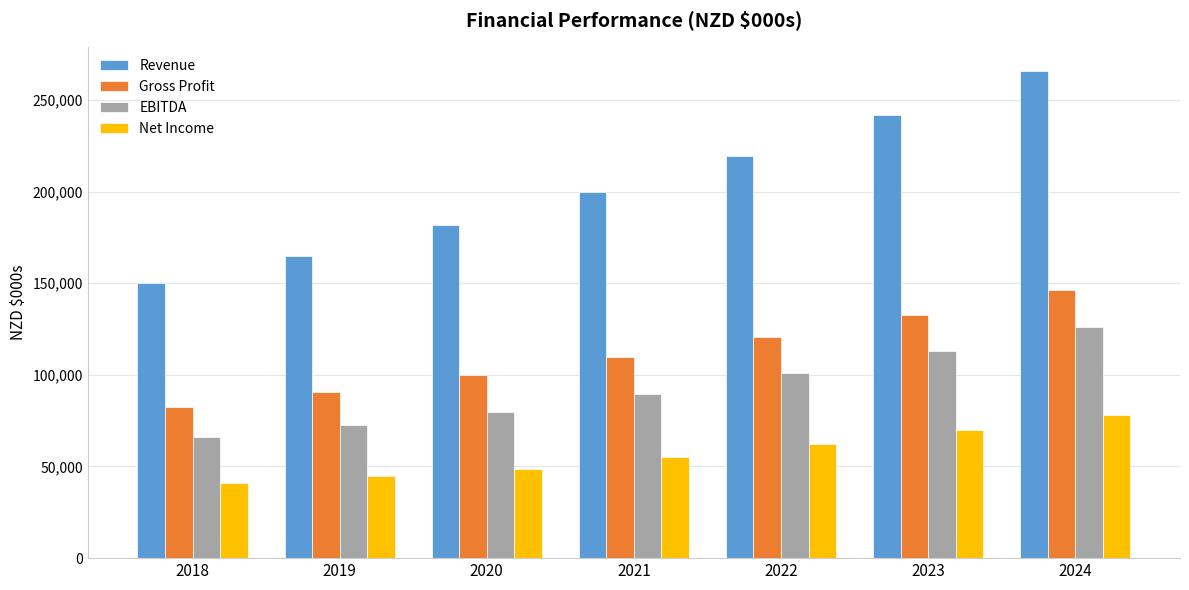

List the series in order of their peak value, lowest first.

Net Income, EBITDA, Gross Profit, Revenue